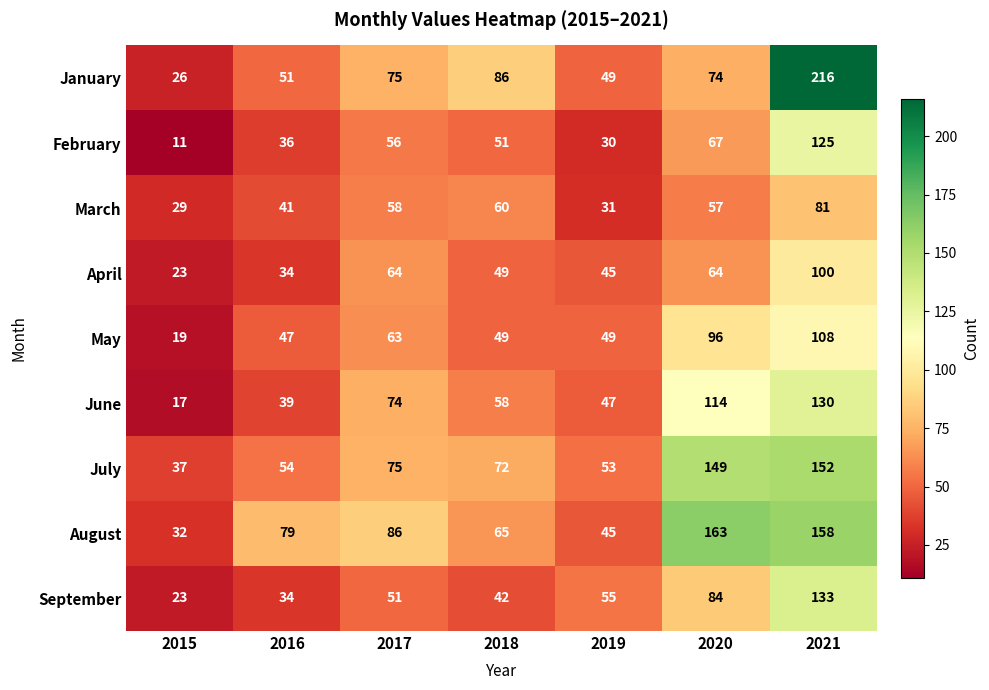

Which series changed the most between 2020 and 2021?

January